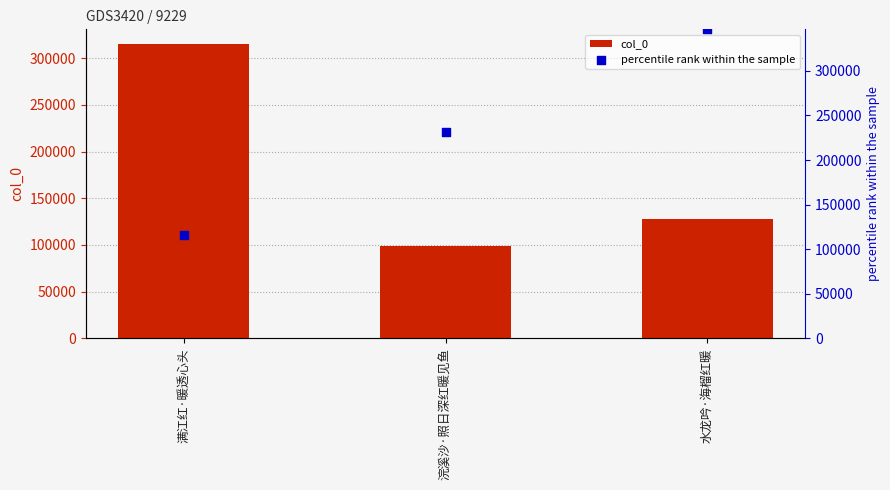

Which series has the largest total across all categories?

percentile rank within the sample